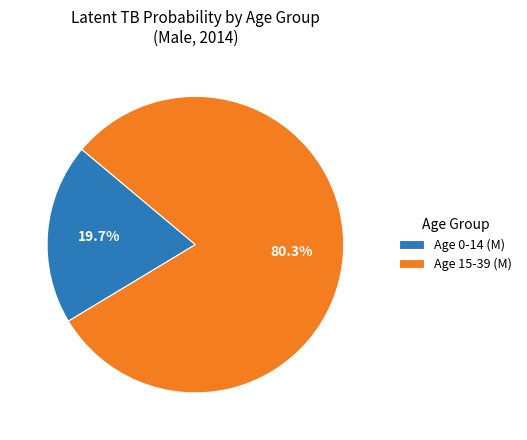

How many slices are in this pie chart?

2